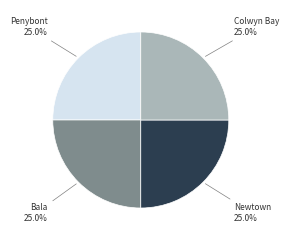

Count the number of slices in the pie.

4